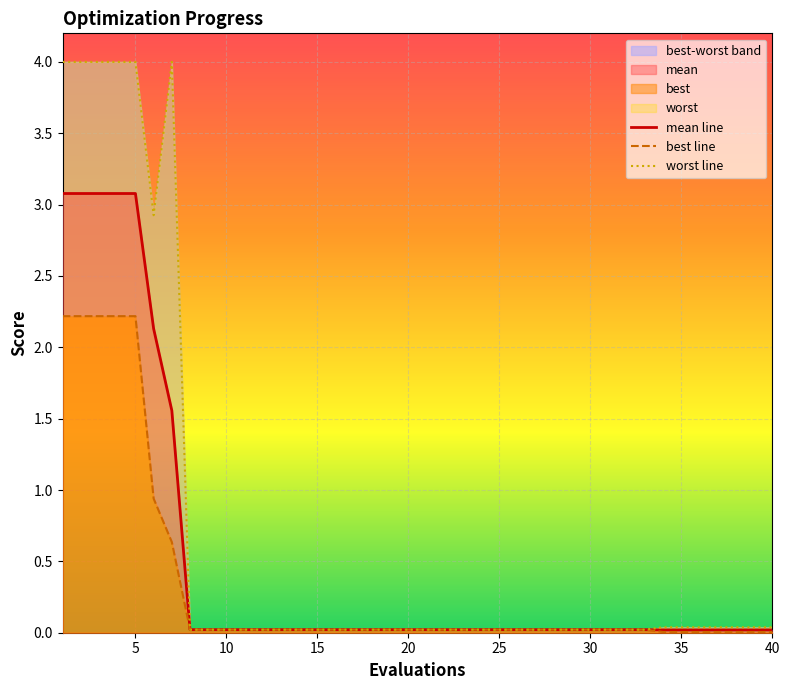

At how many categories does at least one series exceed 1?

7